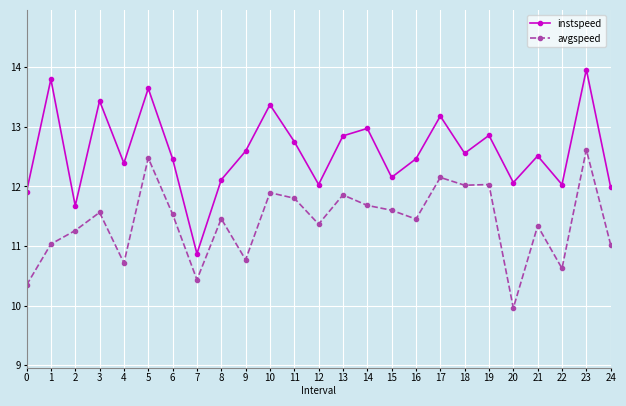

Rank the series by their average value, from highest to lowest.

instspeed, avgspeed